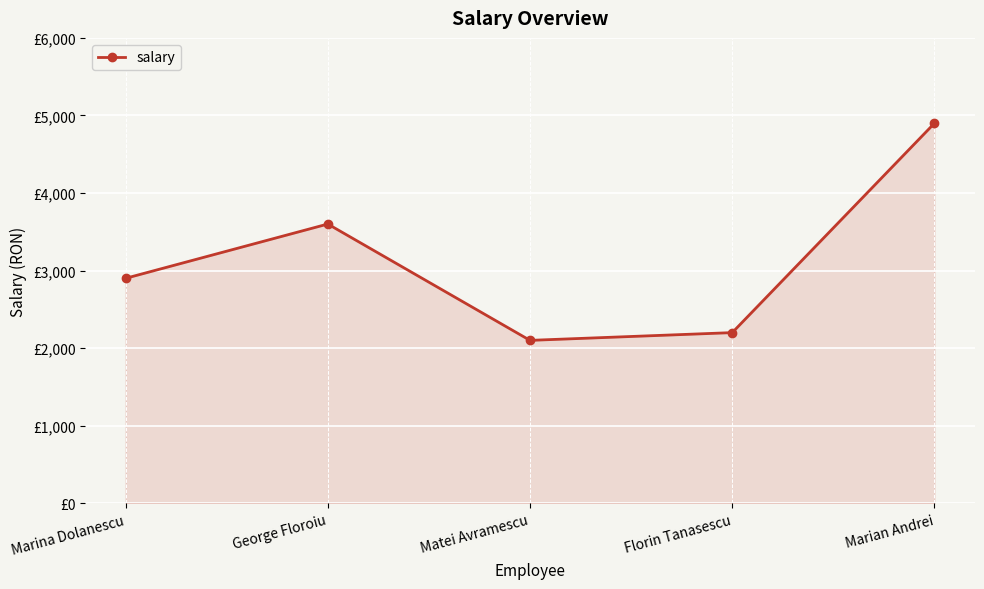

List the labels in order of value, smallest first.

Matei Avramescu, Florin Tanasescu, Marina Dolanescu, George Floroiu, Marian Andrei